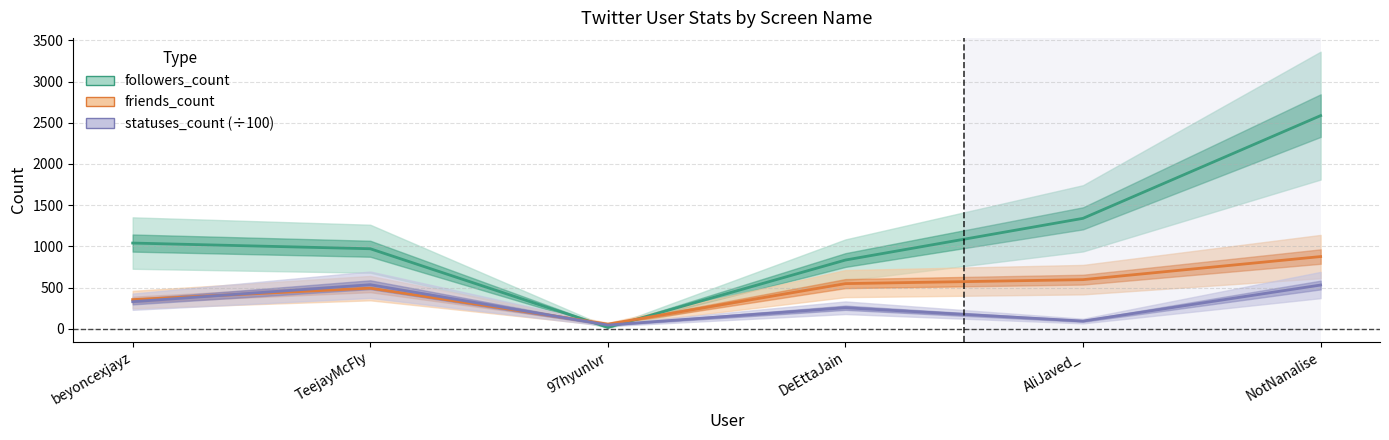

The friends_count series shows 377.5 at DeEttaJain. True or false?

False